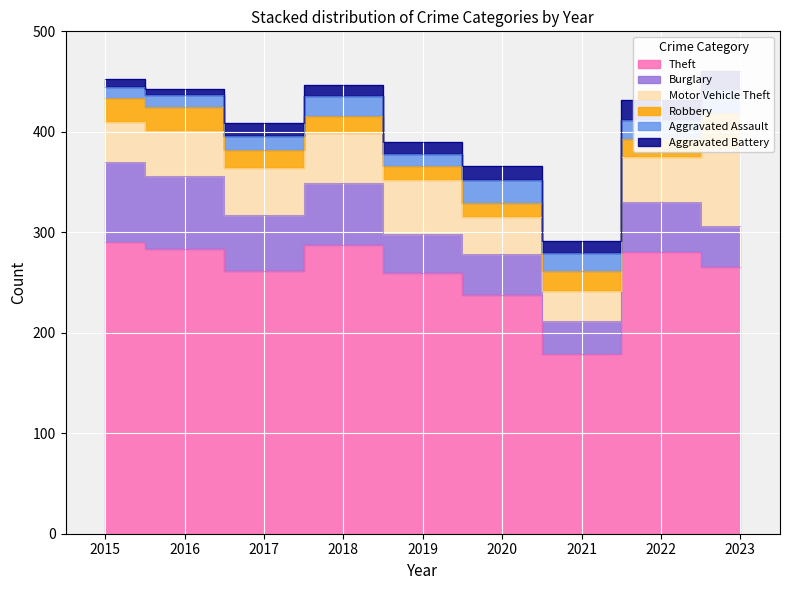

Which series has the largest total across all categories?

Theft